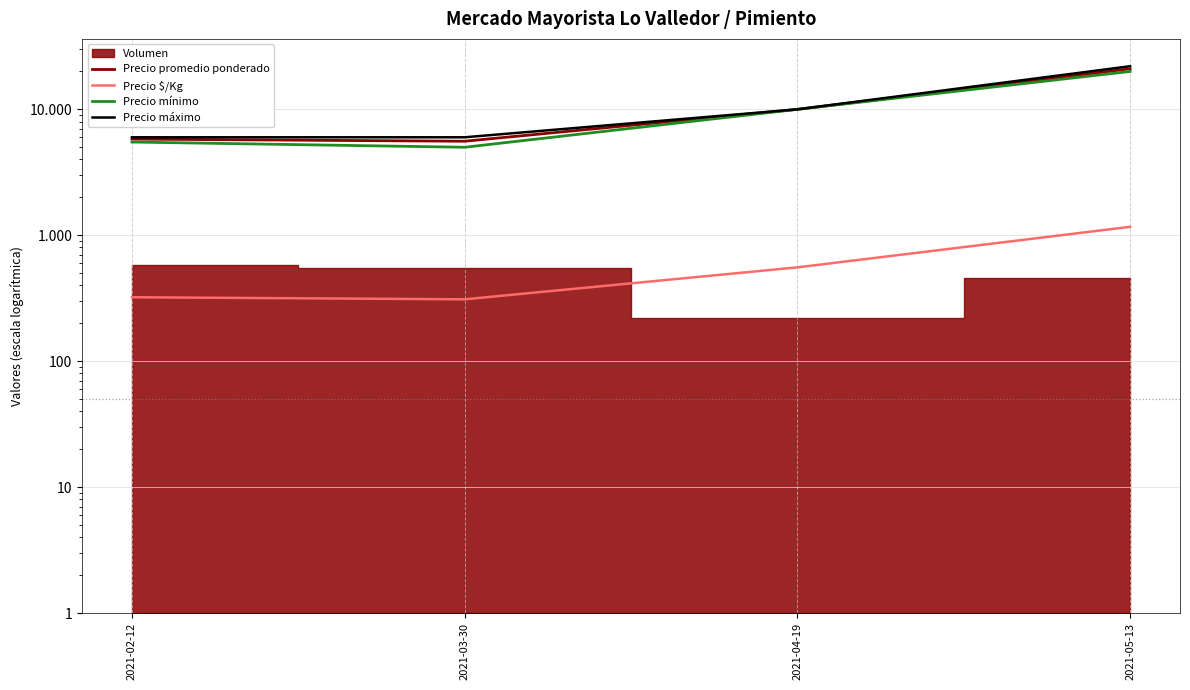

True or false: Precio $/Kg has a value of 556 at 2021-04-19.

True